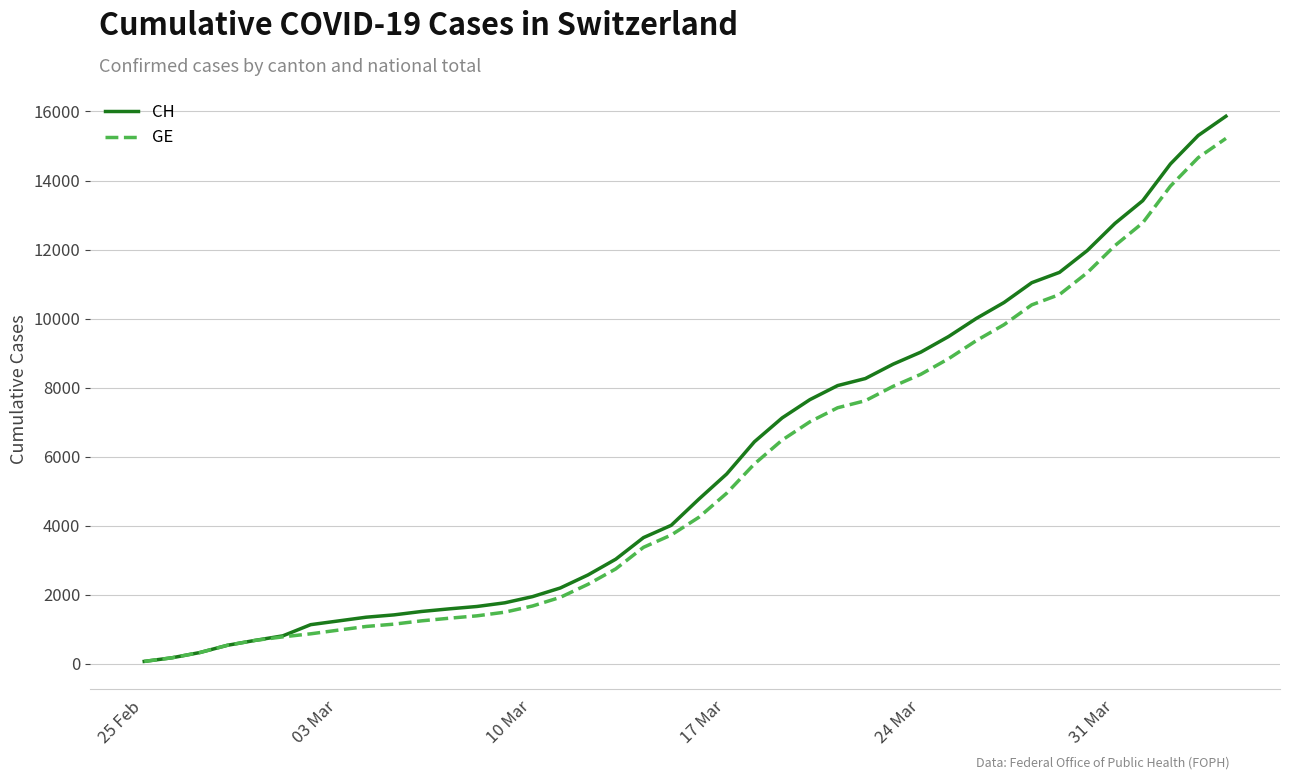

What is the highest value of the CH series?

15861